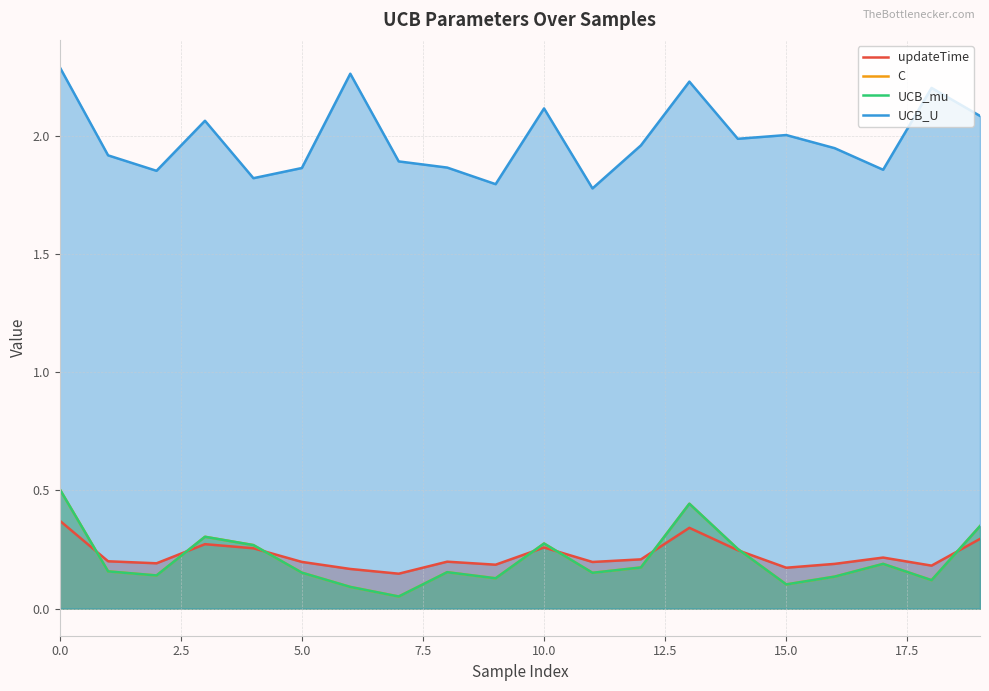

True or false: updateTime and UCB_U intersect in this chart.

False